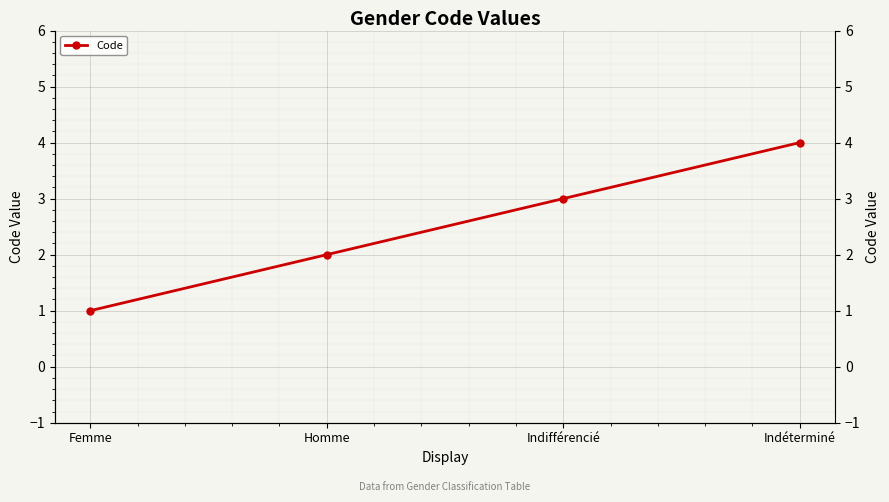

True or false: there are more than 2 points higher than both neighbors.

False